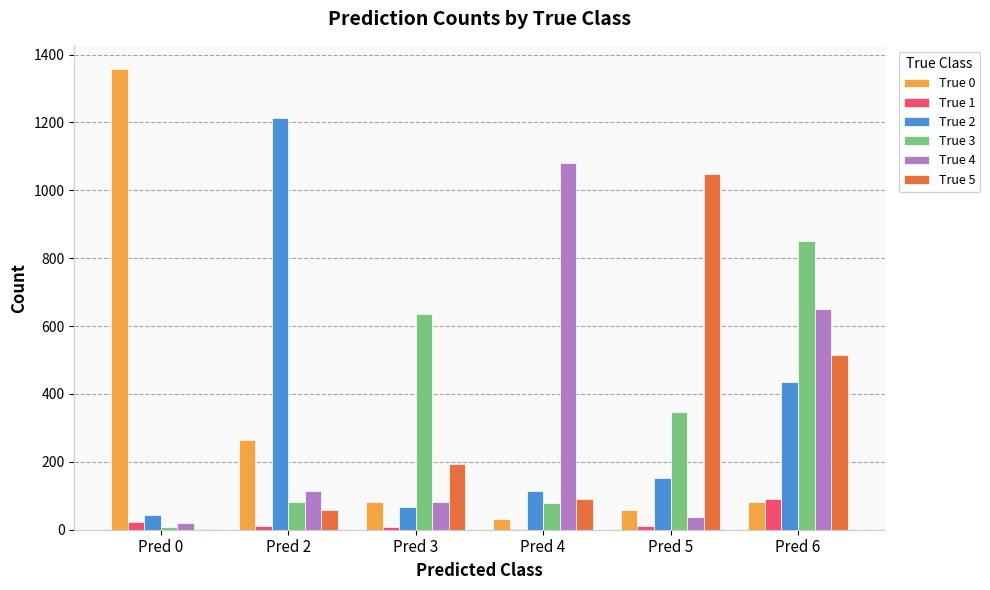

How many distinct data groups are displayed?

6